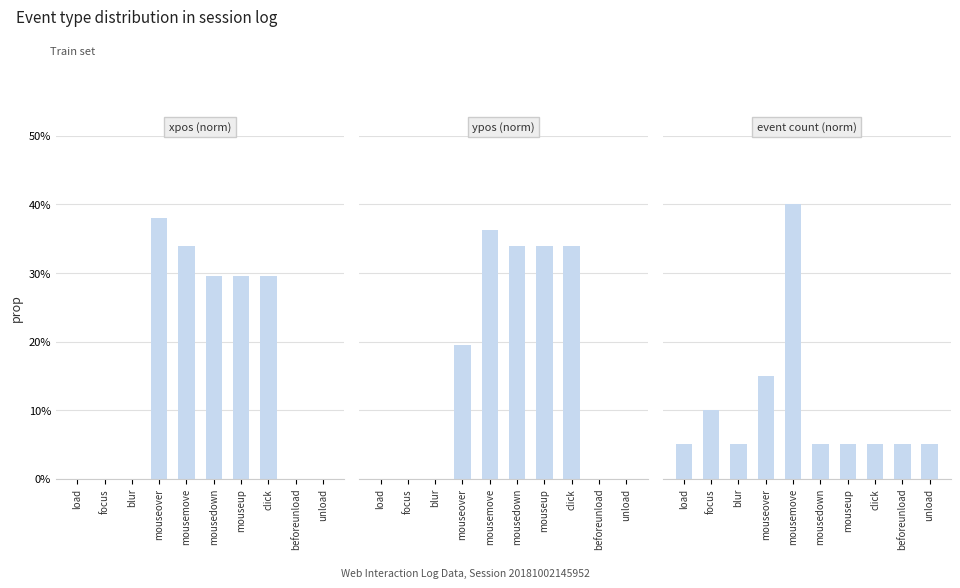

What is the average value of the xpos (norm) series?

0.2